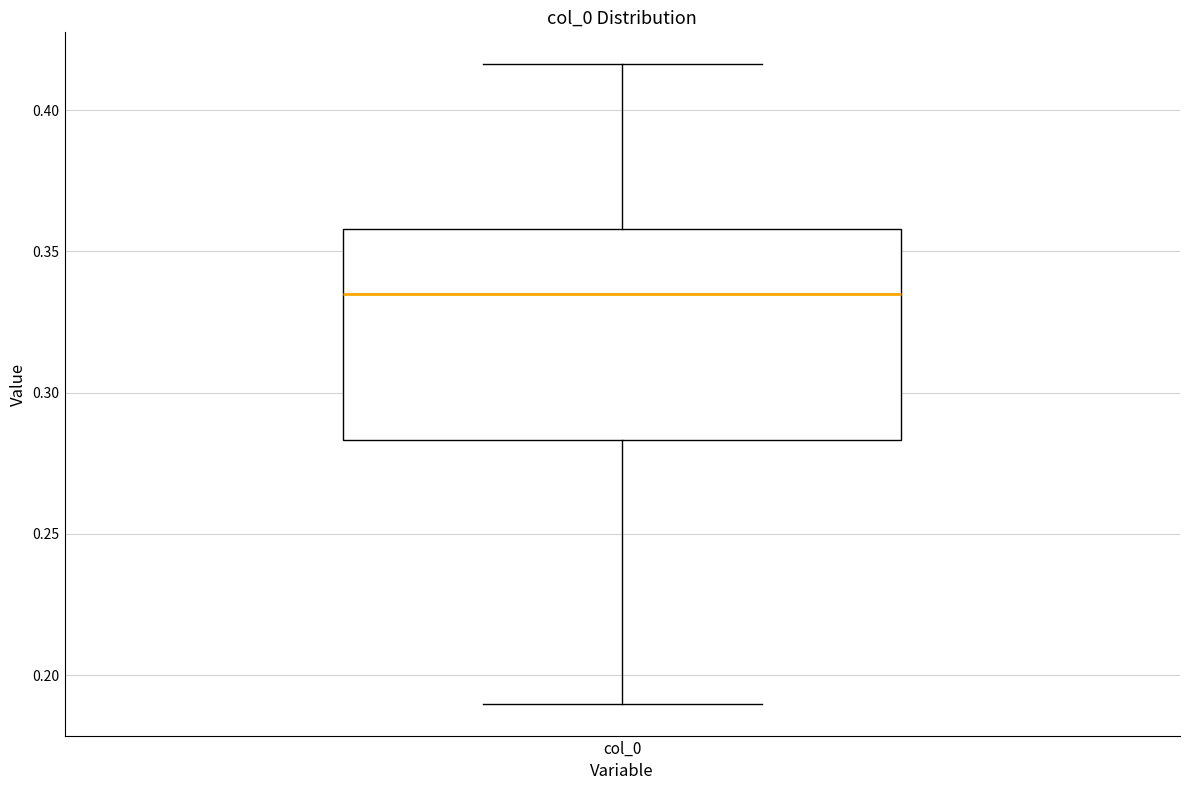

Read this box plot against the y-axis: the position of the median line, the range covered by the box, and the ends of both whiskers. The values are not printed on the chart, so give them approximately, as read against the axis.

median 0.335, box 0.285 to 0.360, whiskers 0.190 to 0.415